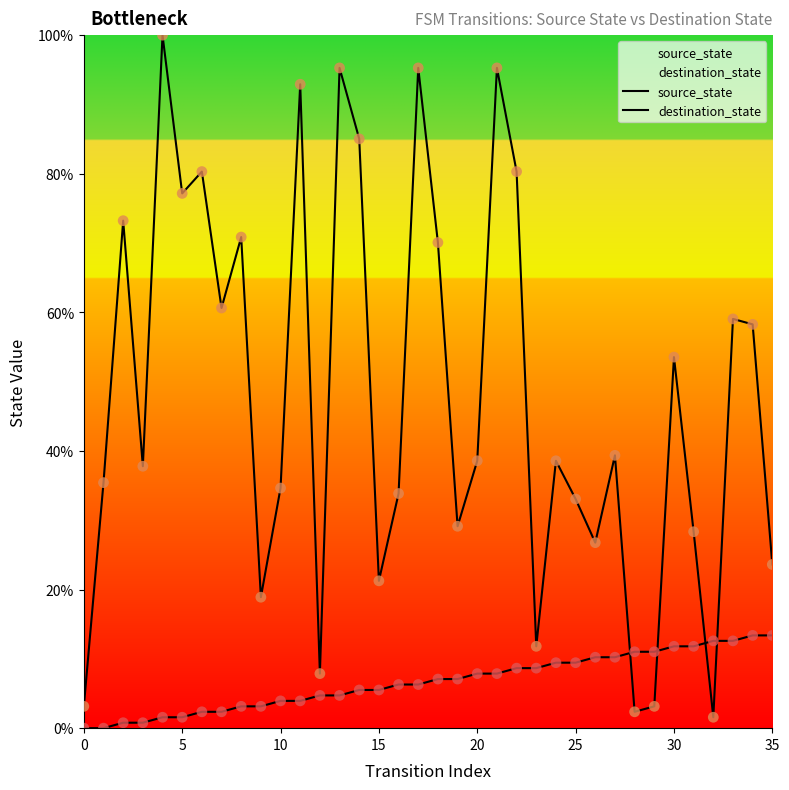

What is the total value across all series at 29?

14.2